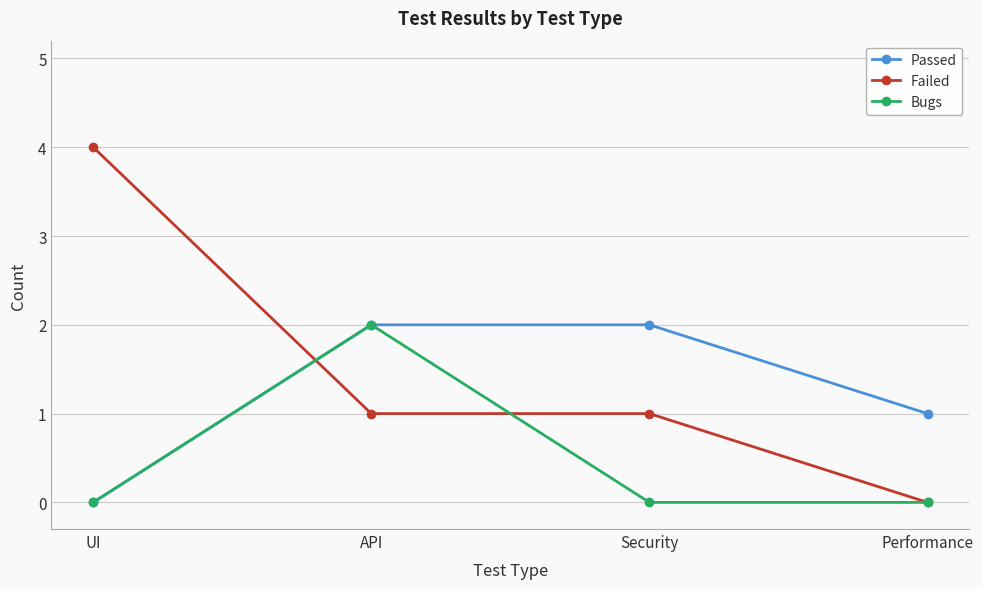

Count the number of data series in this chart.

3